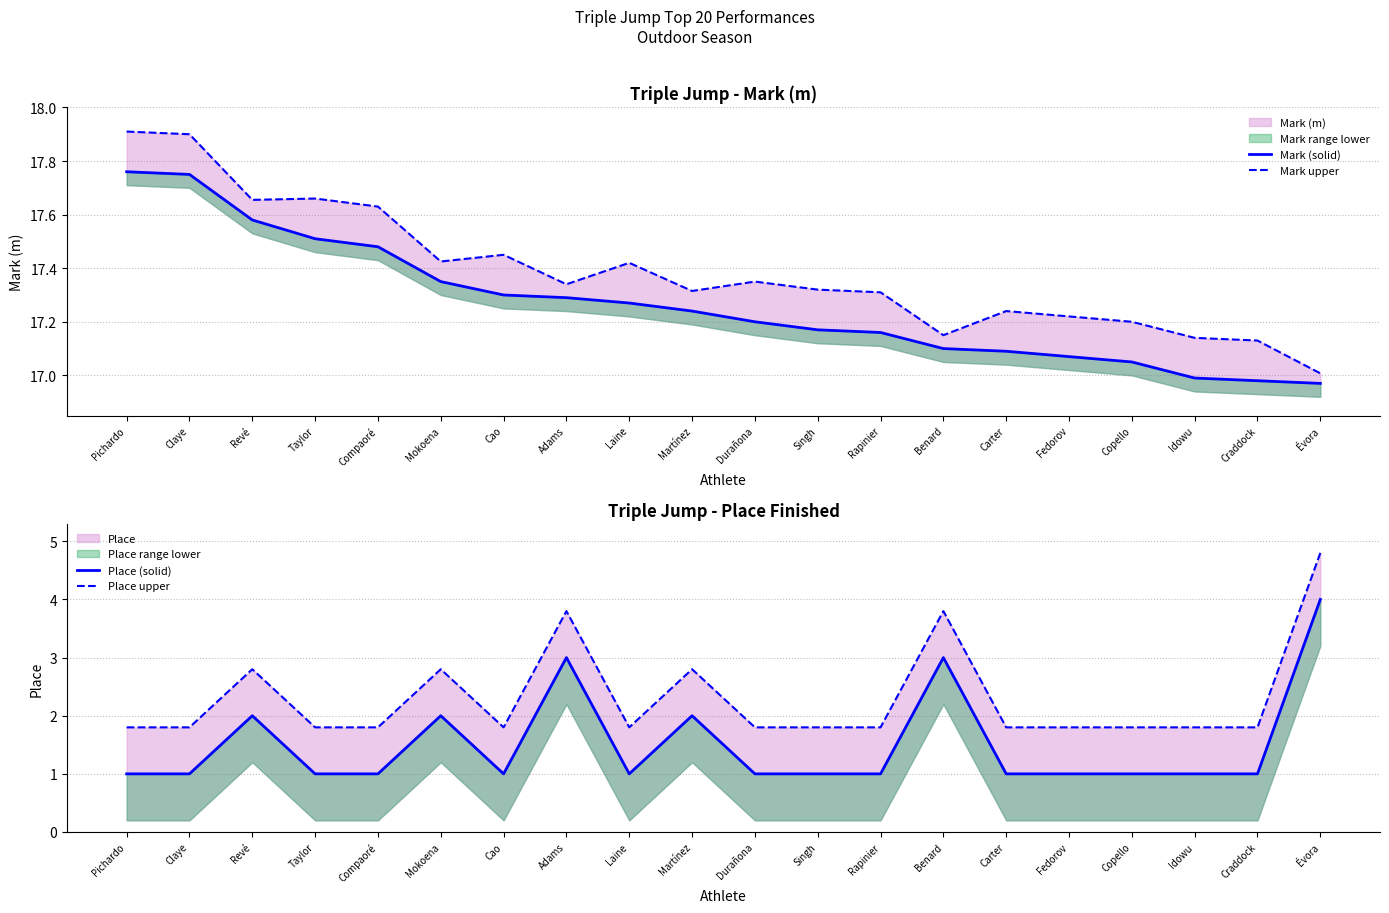

How many data points in Place (solid) are above 1?

6